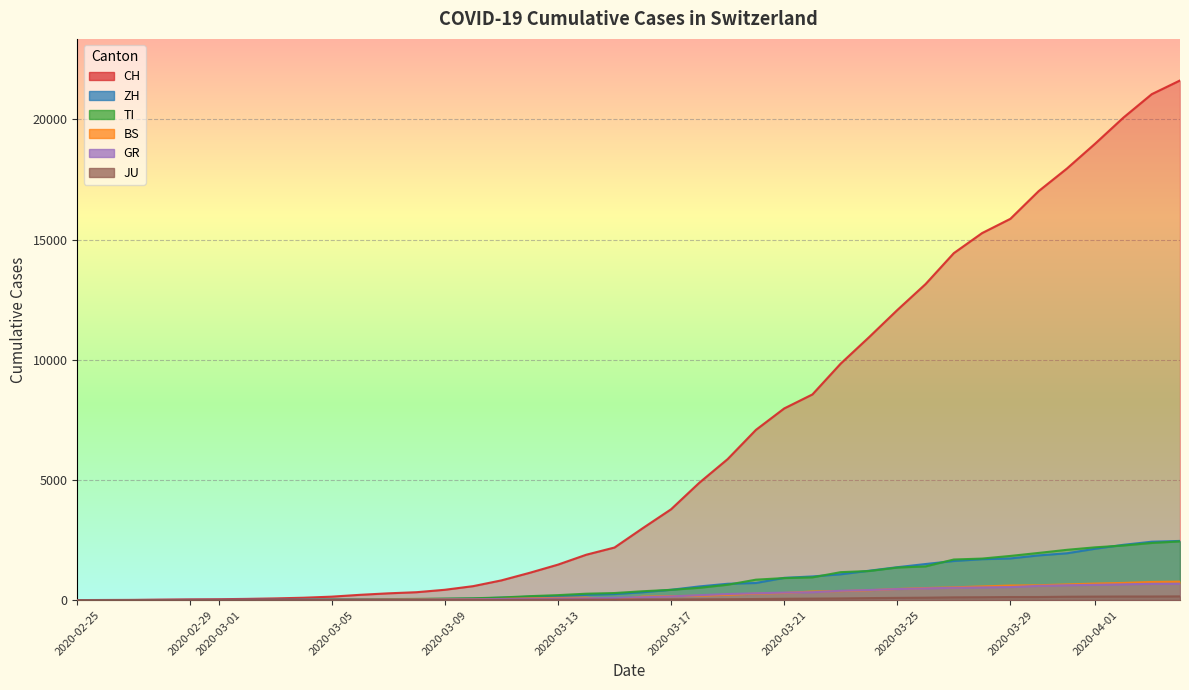

True or false: CH and ZH cross at least once.

False